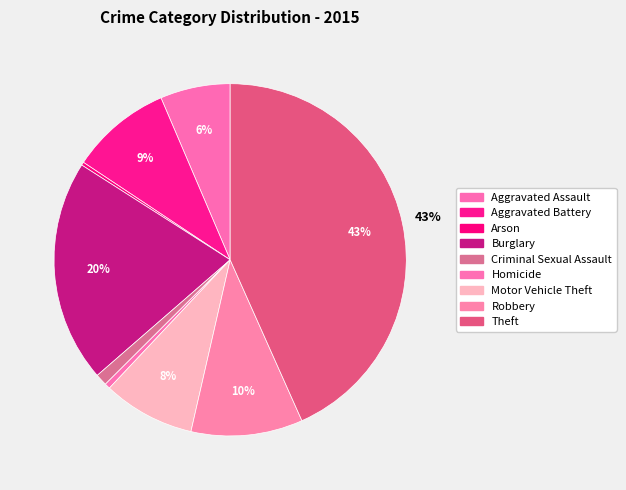

Do Aggravated Battery and Burglary together represent more than half of the pie?

No